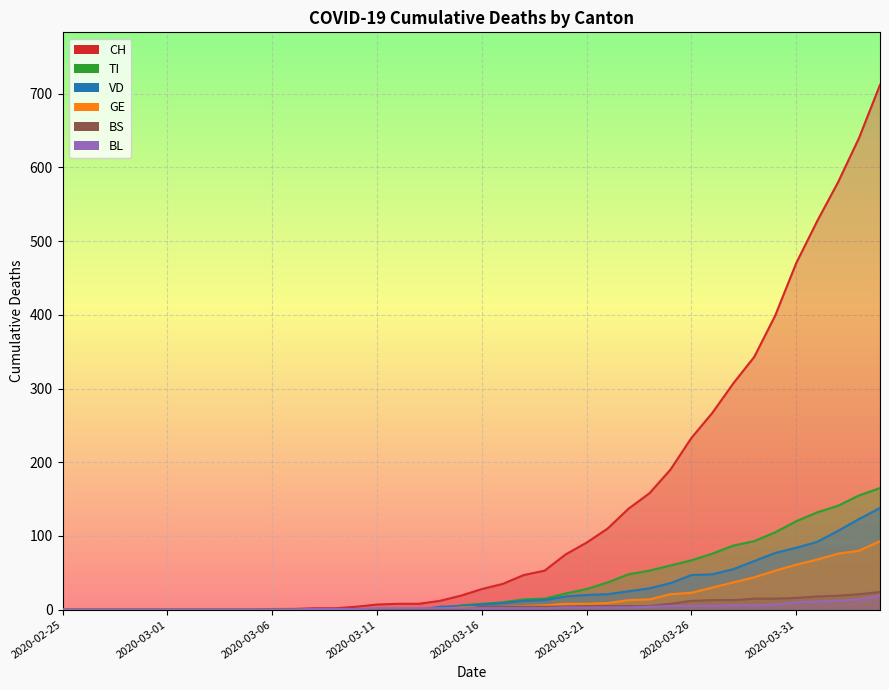

True or false: TI and CH intersect in this chart.

False